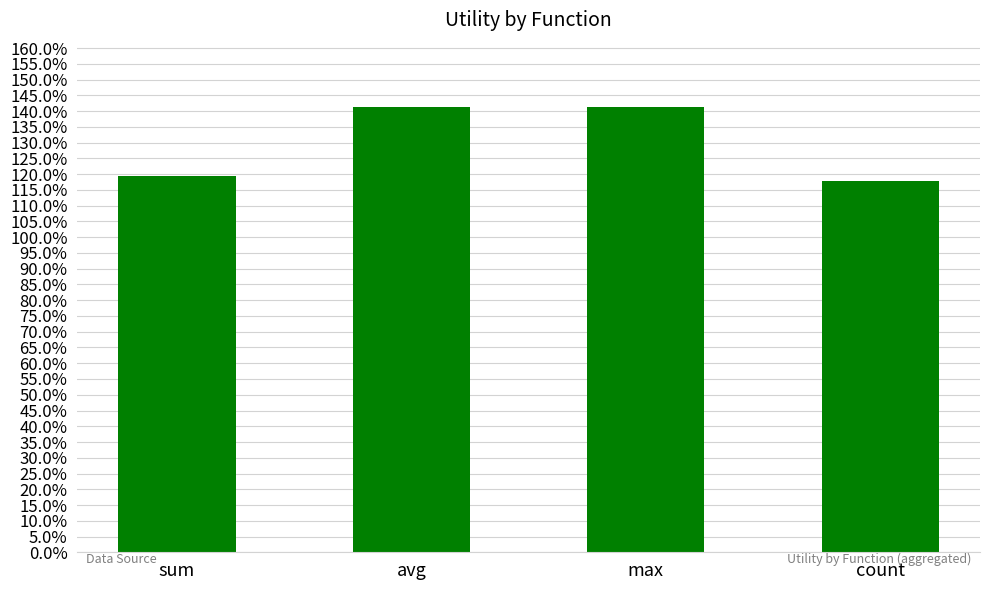

What is the greatest value displayed?

1.4